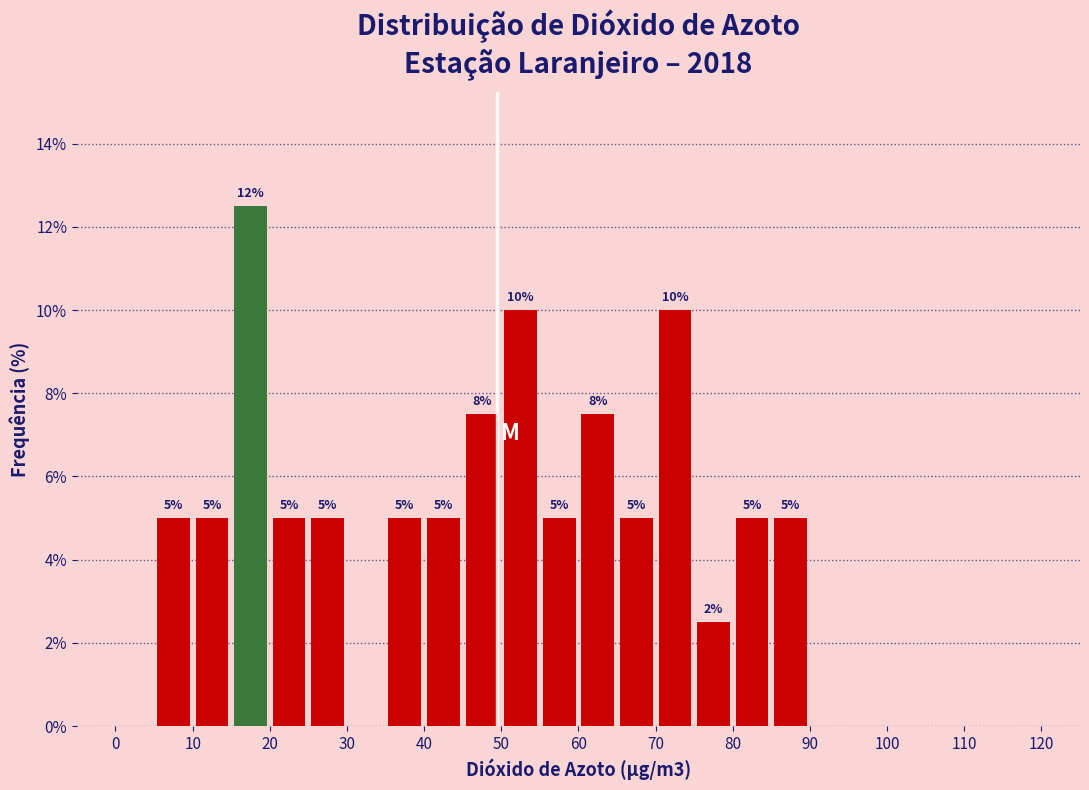

Which range on the x-axis has the tallest bar?

15 to 20